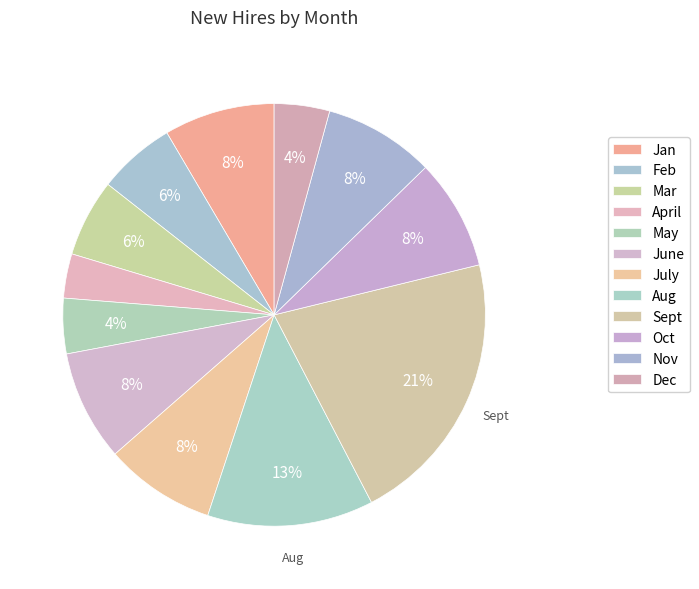

What is the smallest slice in the pie chart?

April